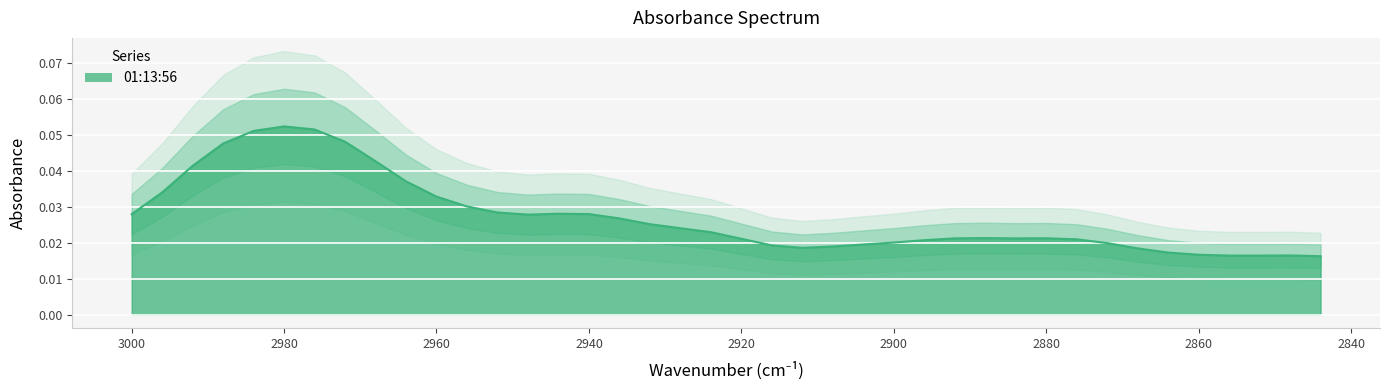

Count the values in the range 0 to 1.

40